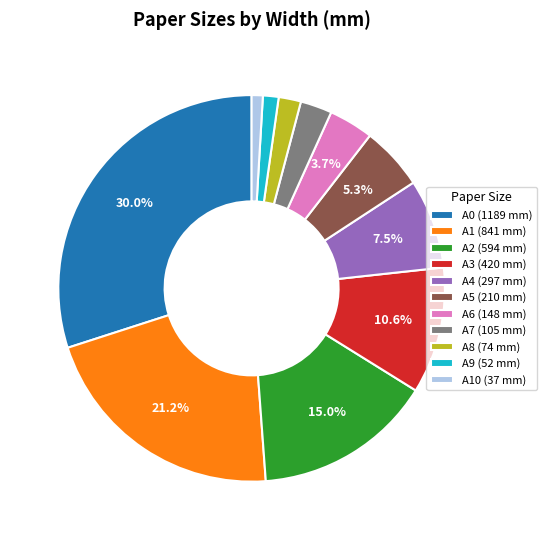

Between A2 (594 mm) and A5 (210 mm), which is larger?

A2 (594 mm)